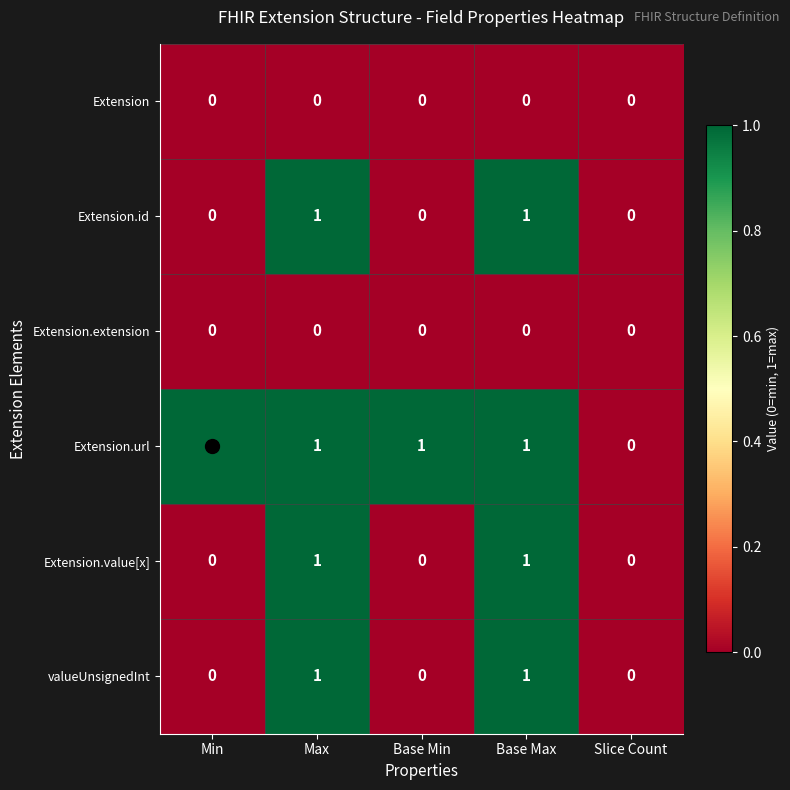

What is the sum of all Extension.url values?

4